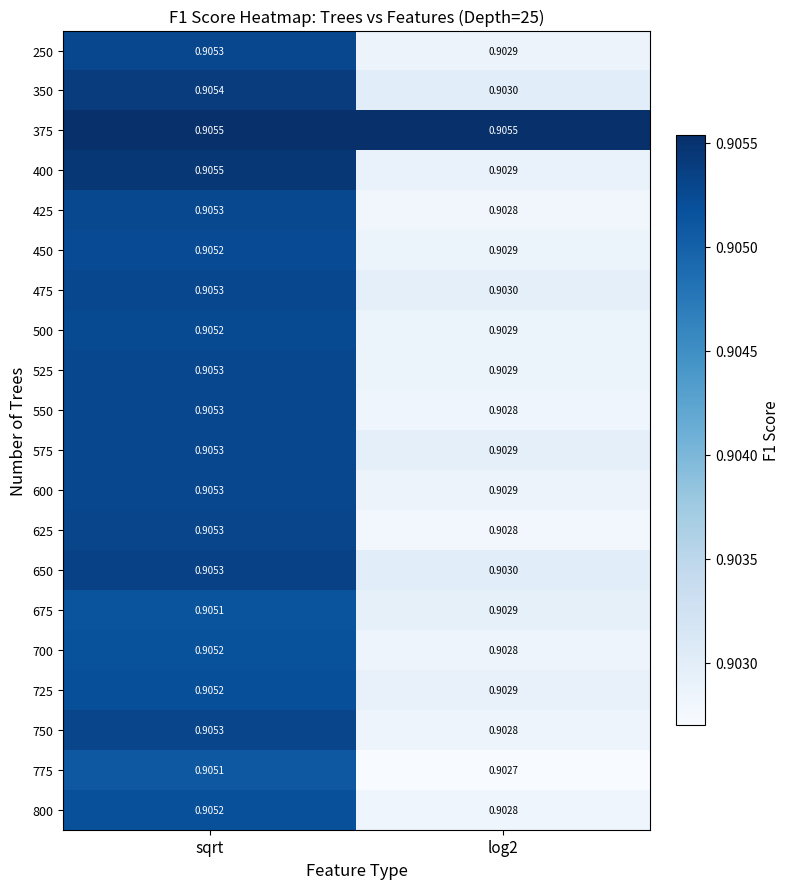

At which category is the sum across all series the highest?

sqrt